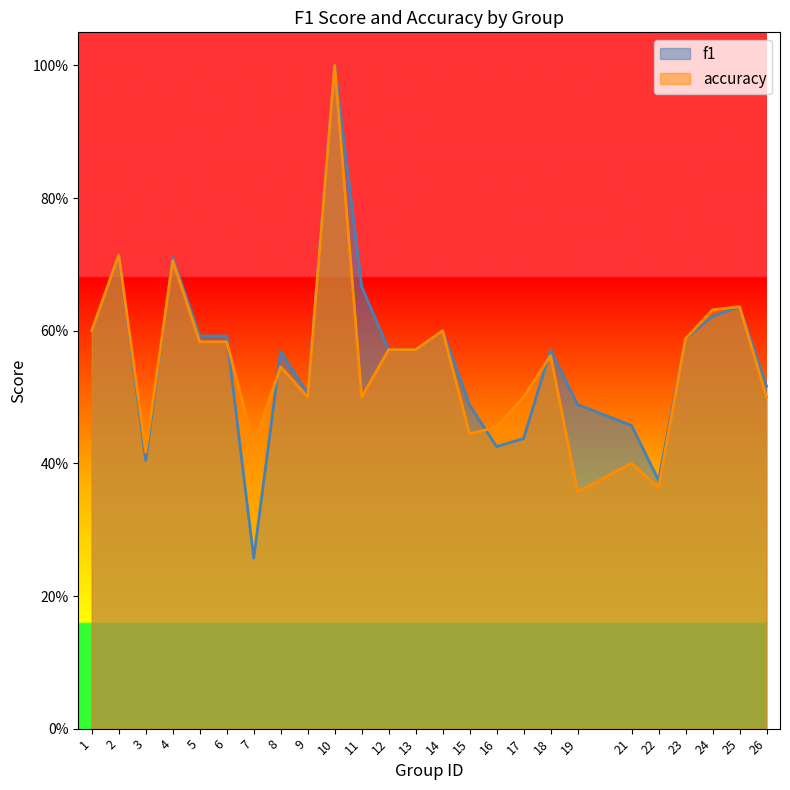

Between 19 and 15, which is larger?

19